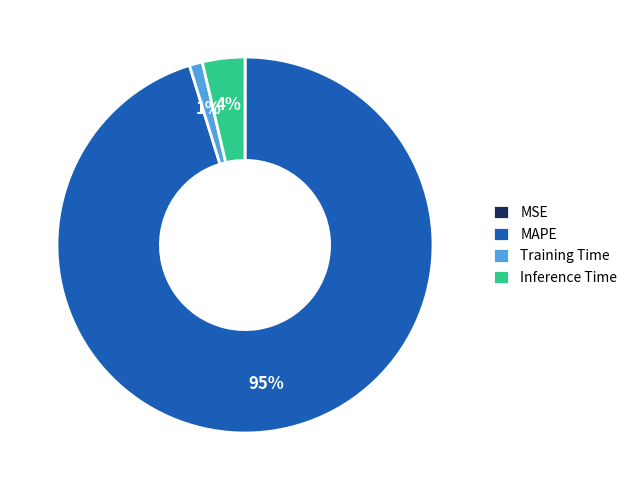

What percentage is the MAPE slice, to the nearest percent?

95%